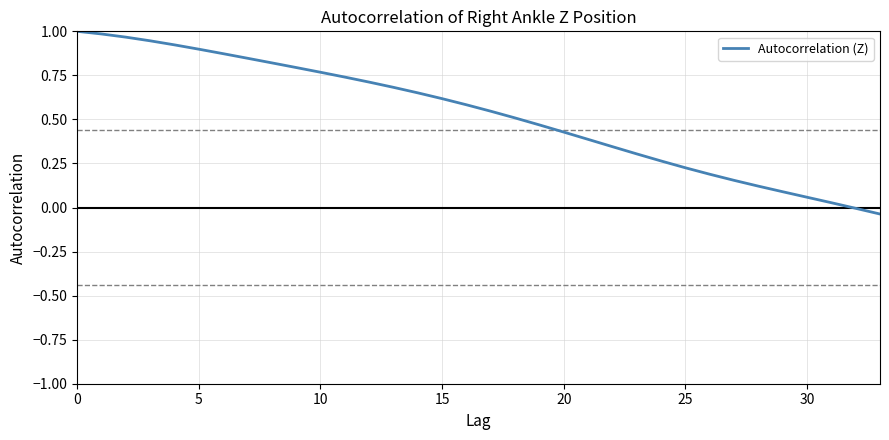

How many lines are shown in the chart?

1